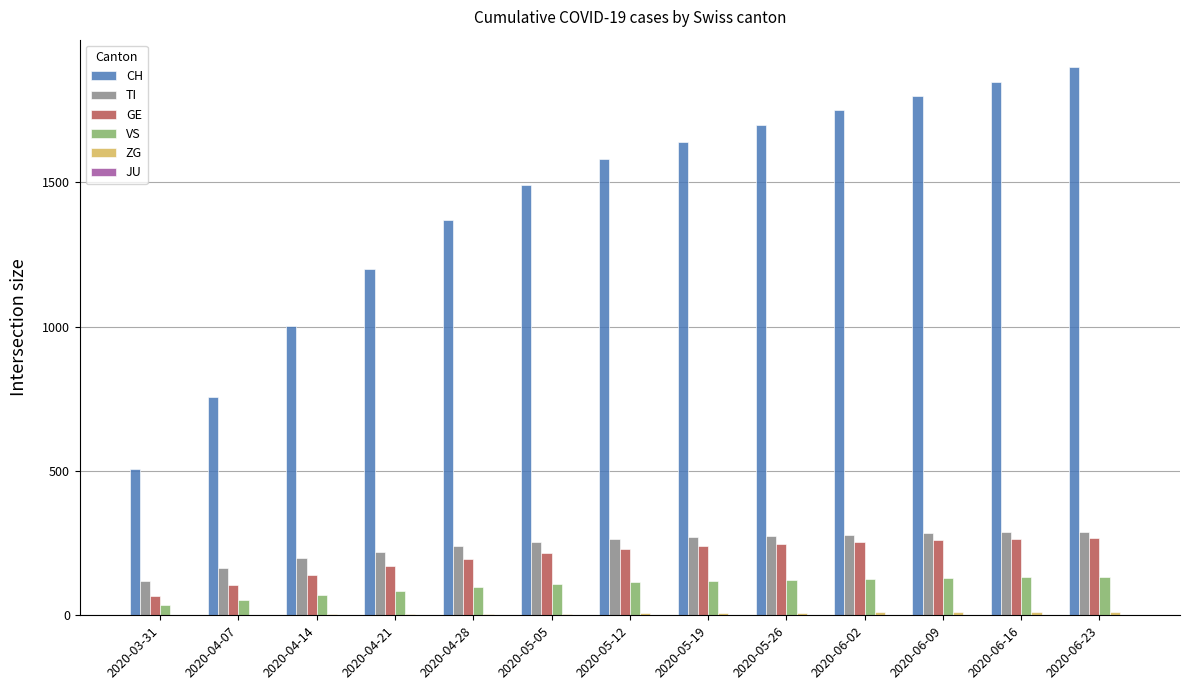

Which series has the largest total across all categories?

CH